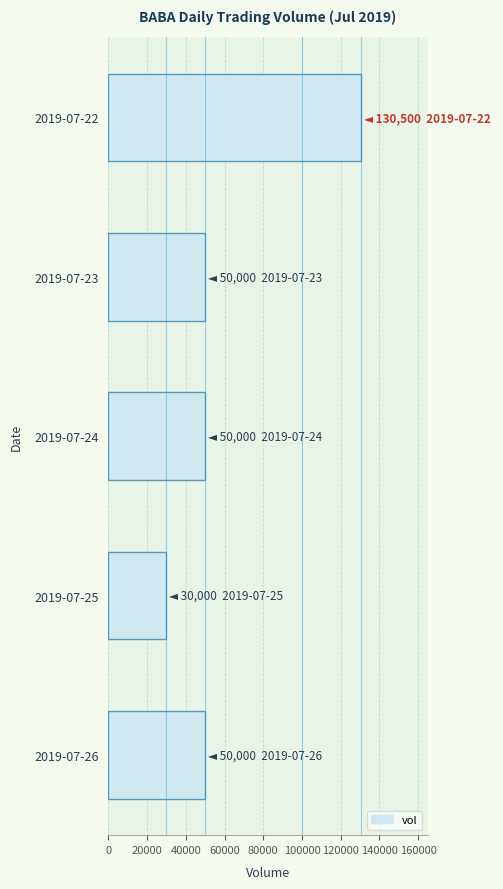

What is the greatest value displayed?

130500